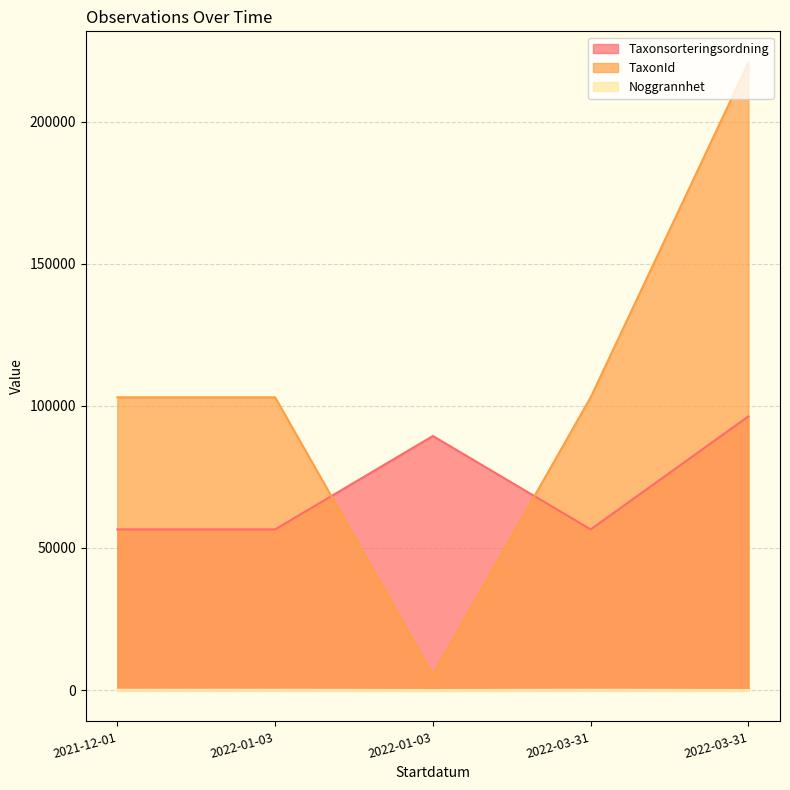

The TaxonId series shows 5442 at 2022-01-03. True or false?

True